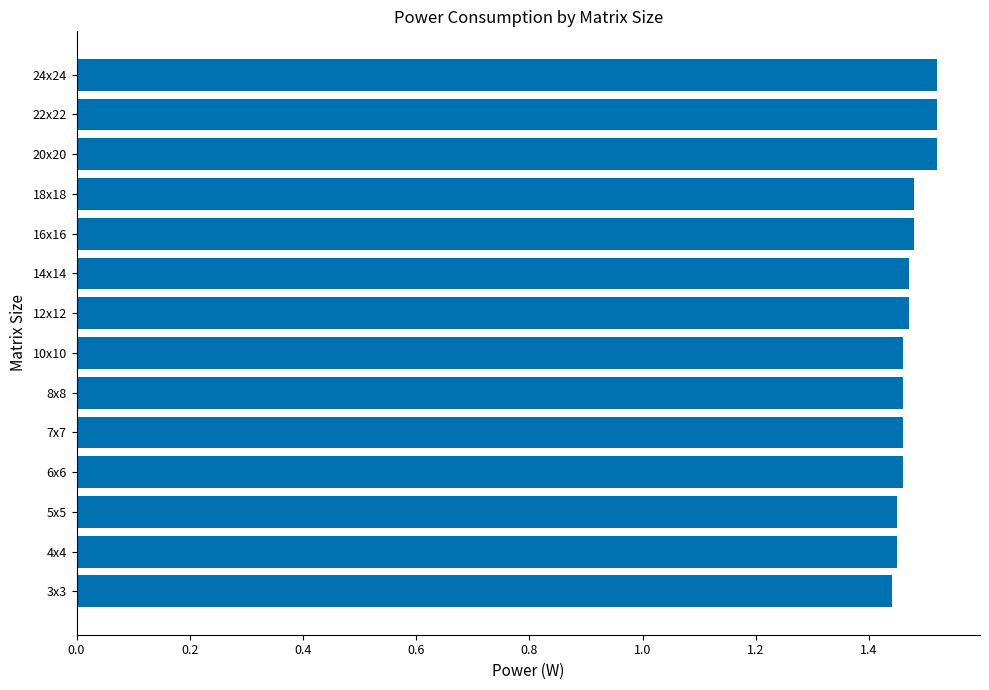

How many values are between 1 and 2?

14